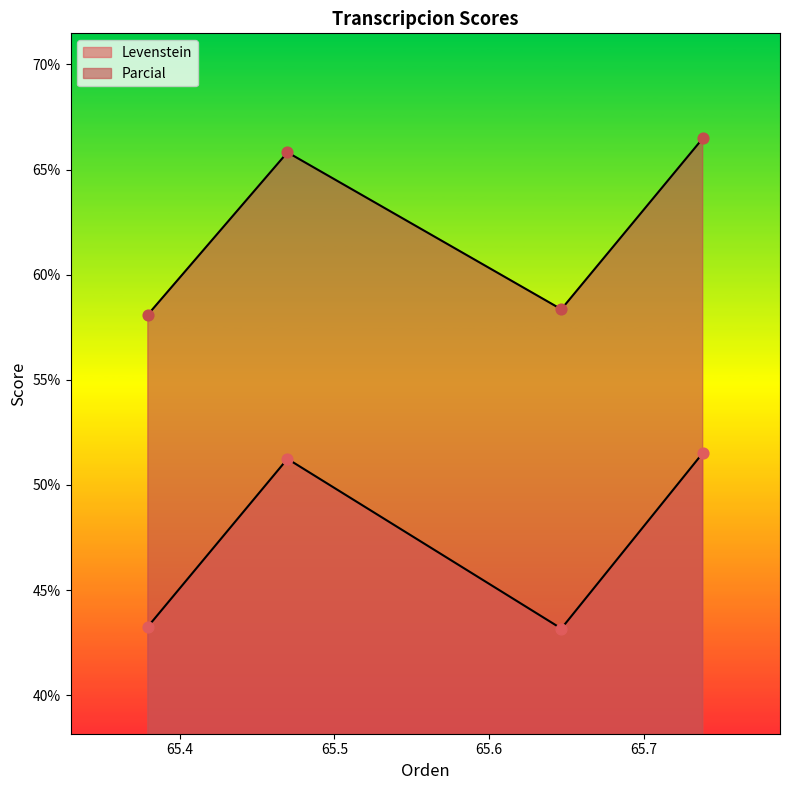

Which series has the widest spread of Y values?

Parcial